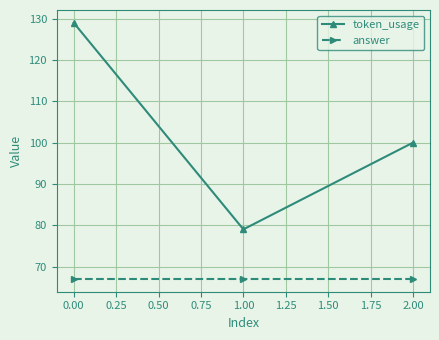

List the series in order of their peak value, lowest first.

answer, token_usage